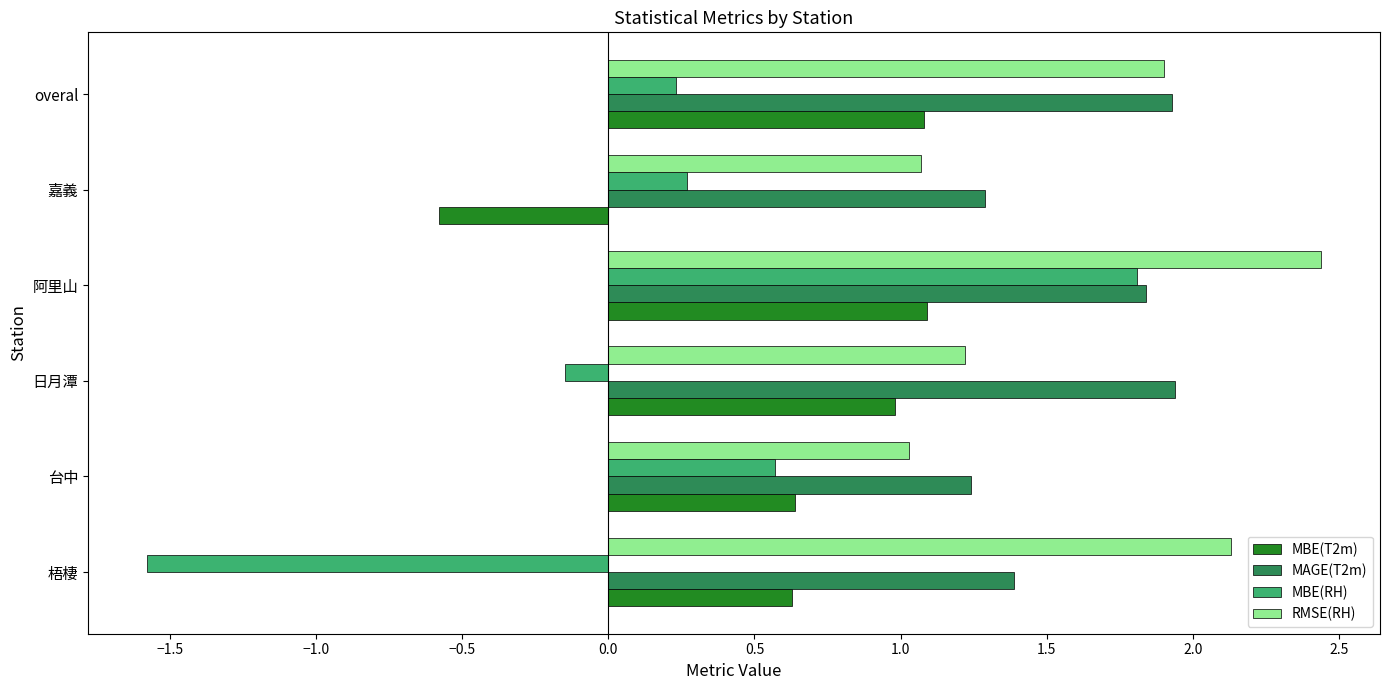

How many series are shown in this chart?

4